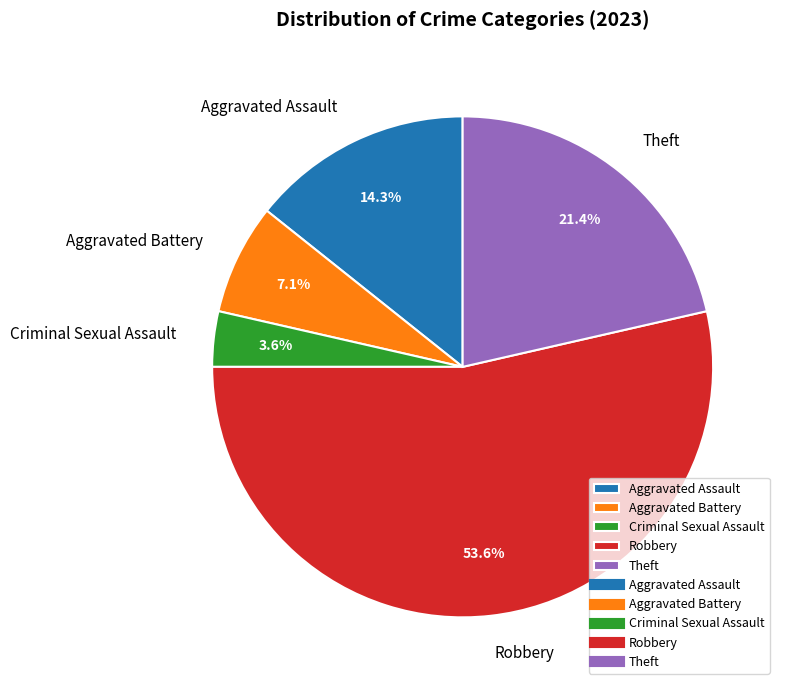

Count the number of slices in the pie.

5